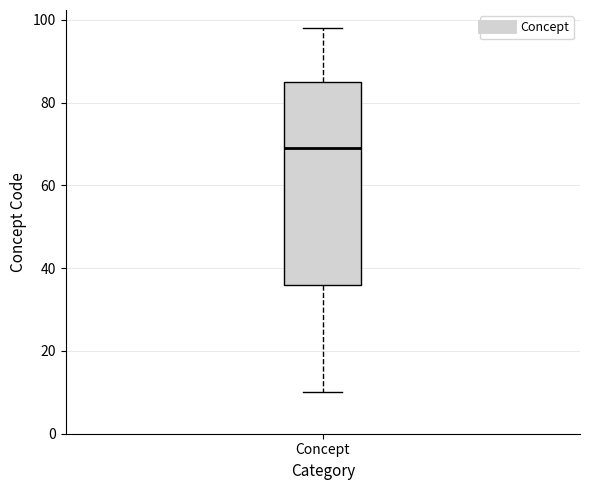

Where is the upper edge of the box for Concept on the y-axis? The values are not printed on the chart, so give them approximately, as read against the axis.

86